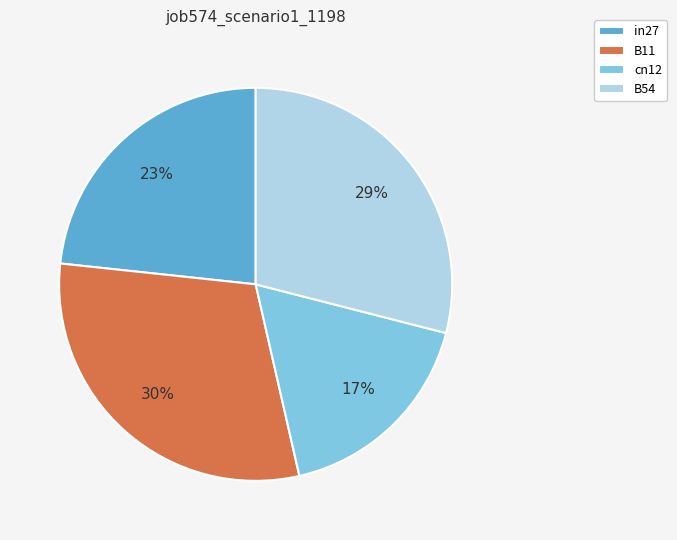

Is in27 the majority of the pie?

No